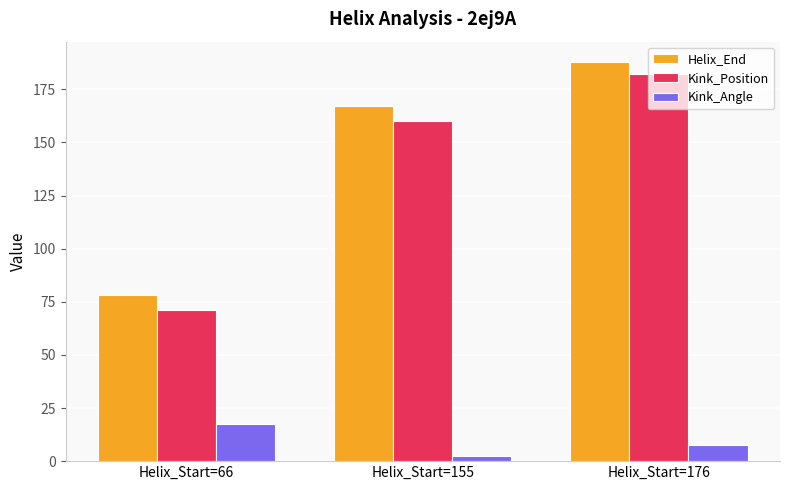

At which label is Kink_Position closest to 126?

Helix_Start=155